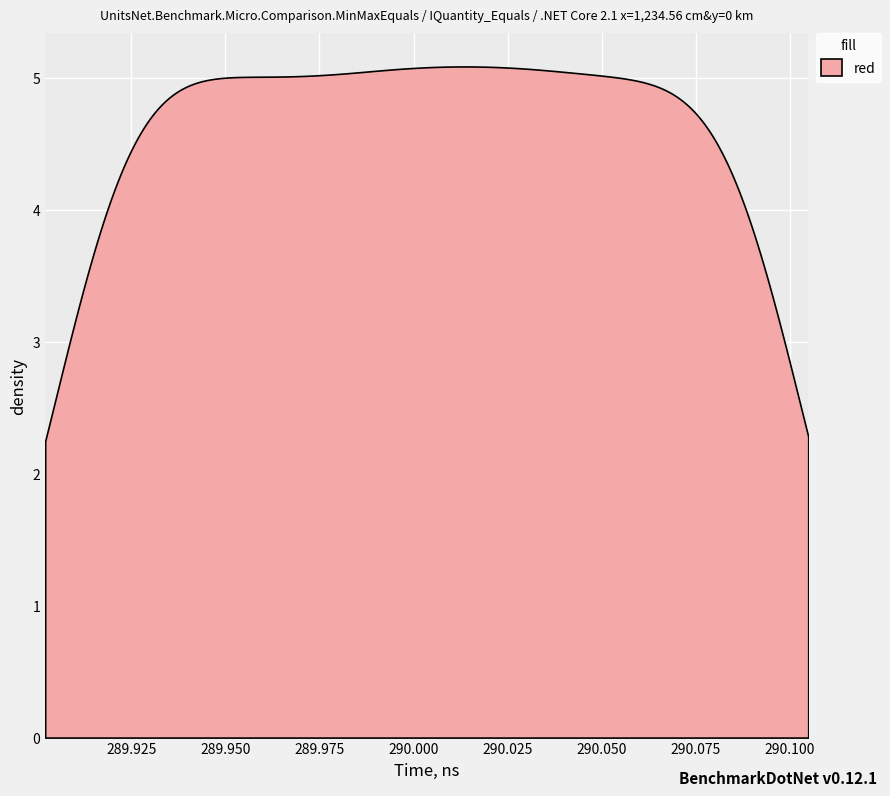

At which category does the chart reach its peak across all series?

39